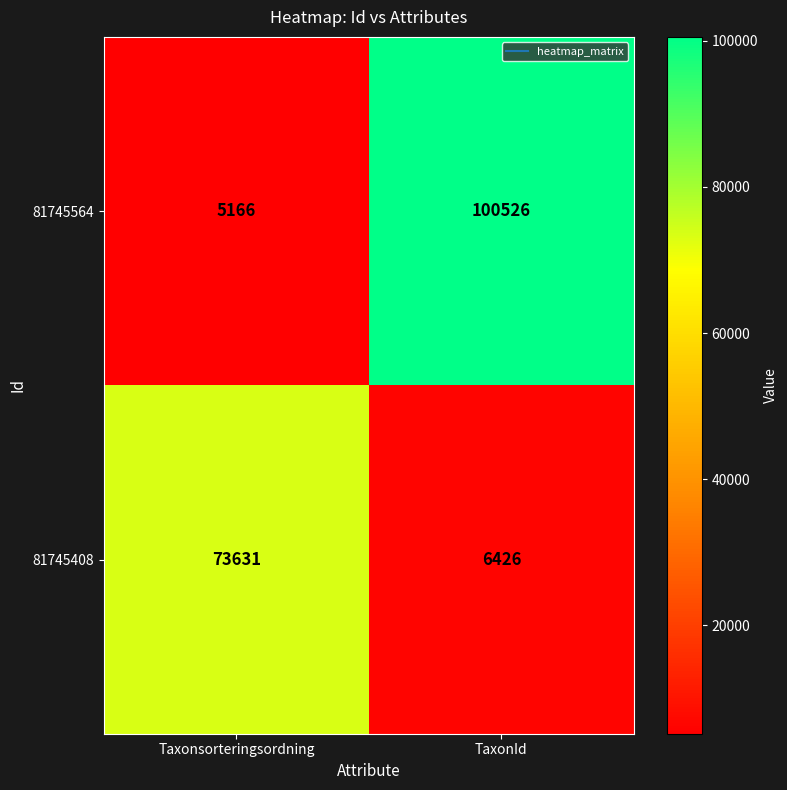

How many values in the 81745564 series are below 100526?

1